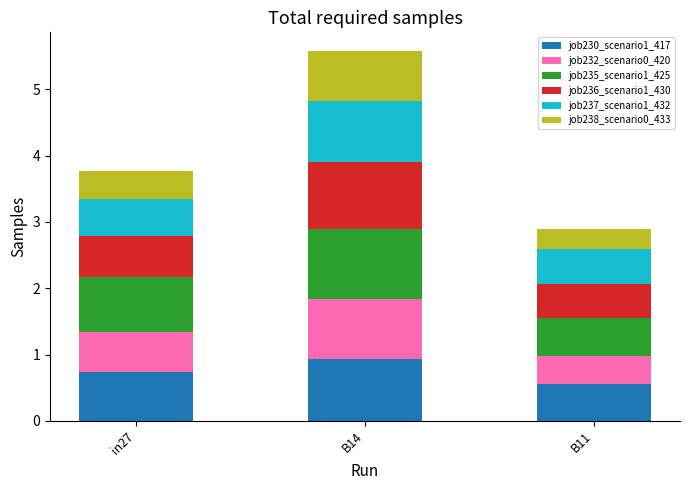

Which category has the lowest value in the job230_scenario1_417 series?

B11